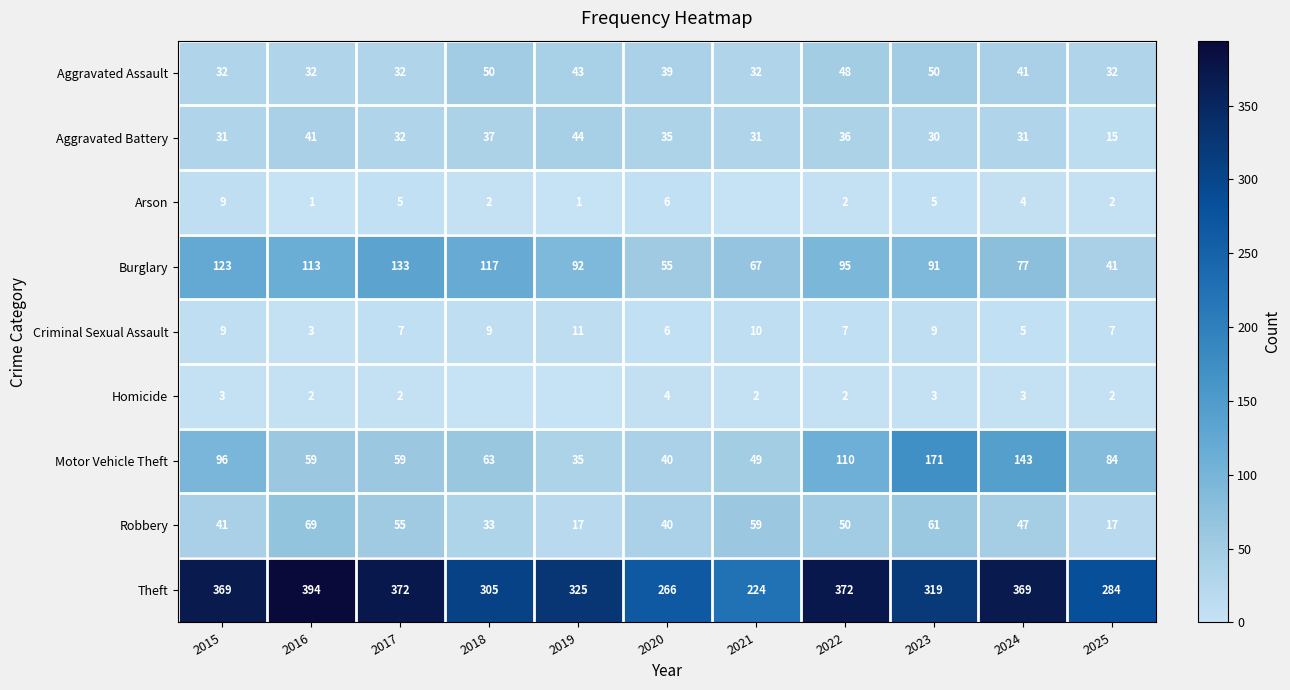

At how many categories does at least one series exceed 236?

10